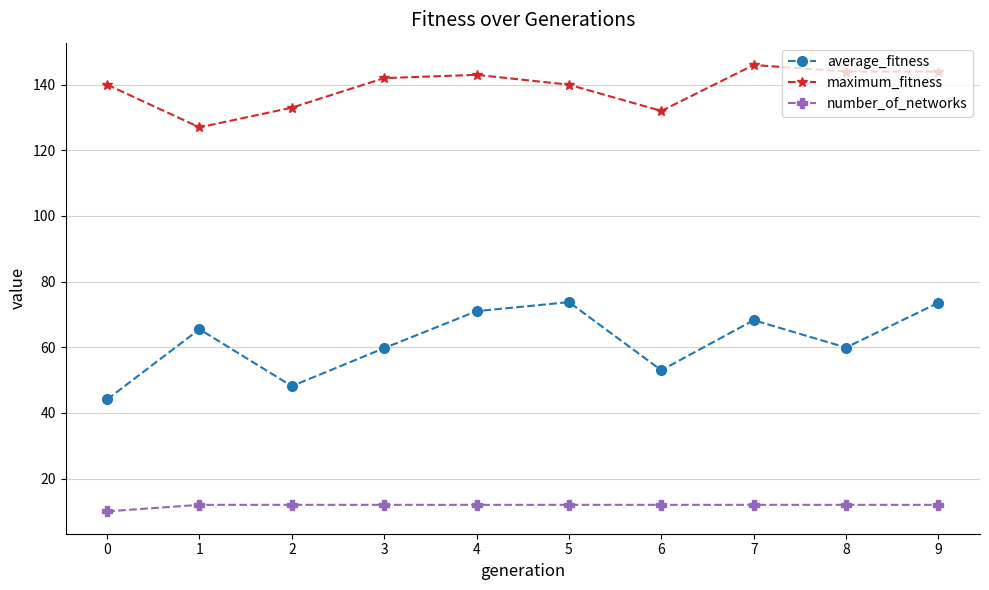

What are all the series names shown in the legend?

average_fitness, maximum_fitness, number_of_networks